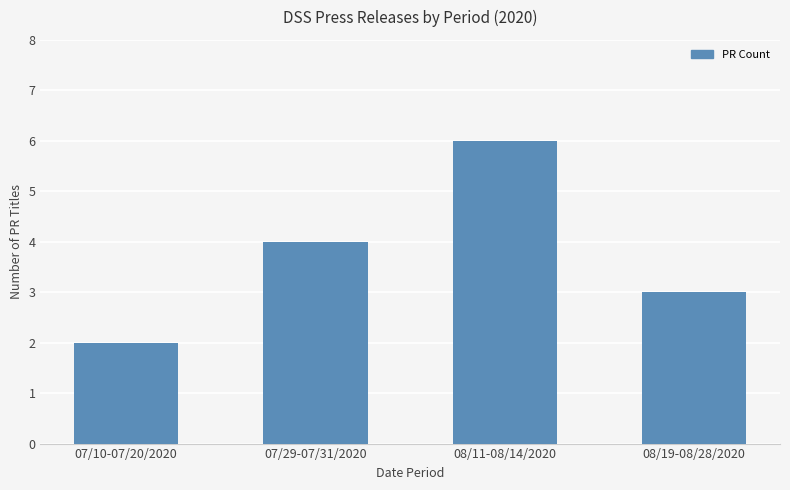

What is the change in value from 08/11-08/14/2020 to 08/19-08/28/2020?

-3